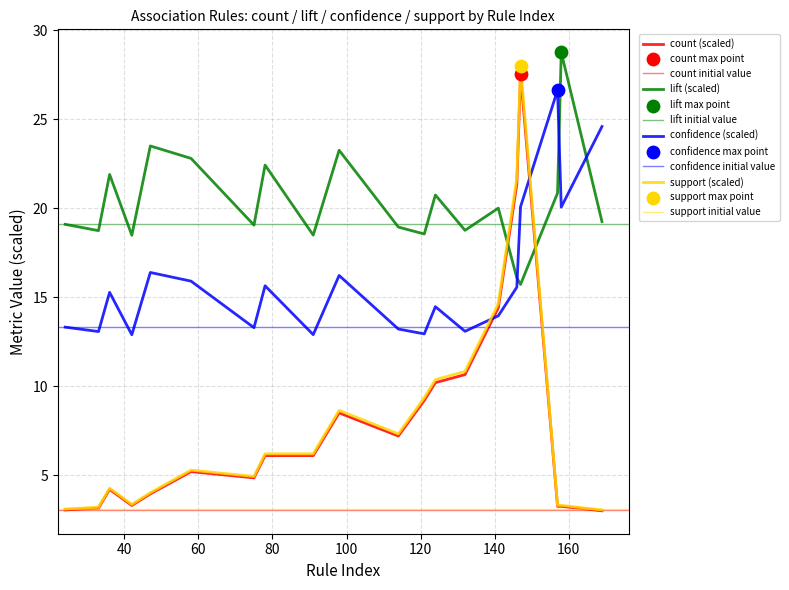

What are all the series names shown in the legend?

count, lift, confidence, support